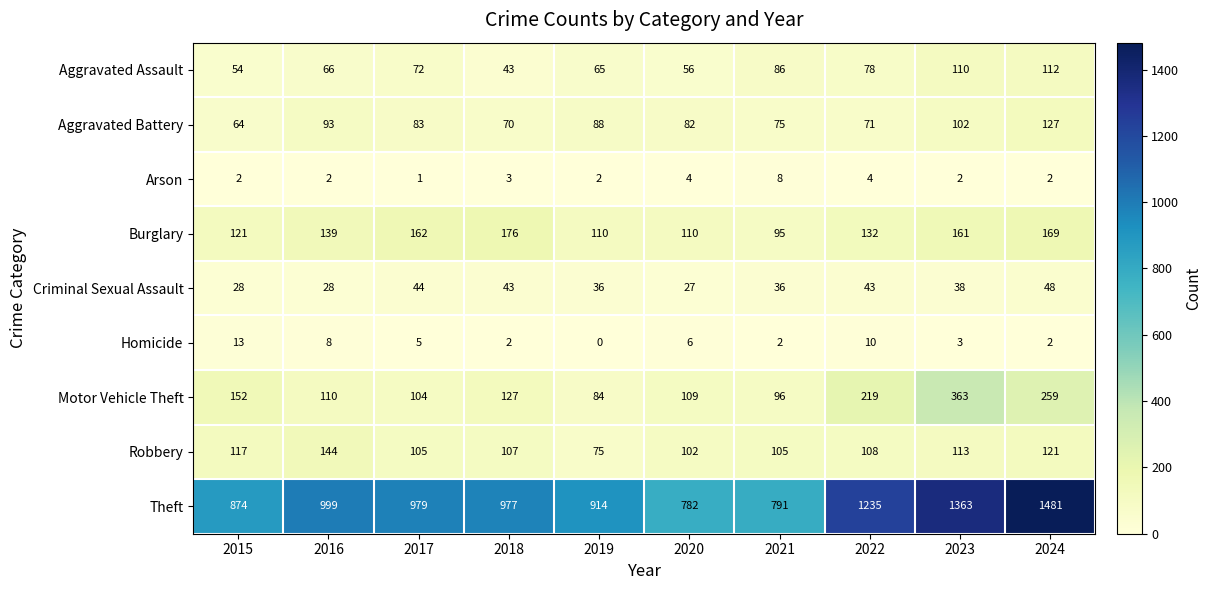

At which label is Aggravated Assault closest to 77?

2022